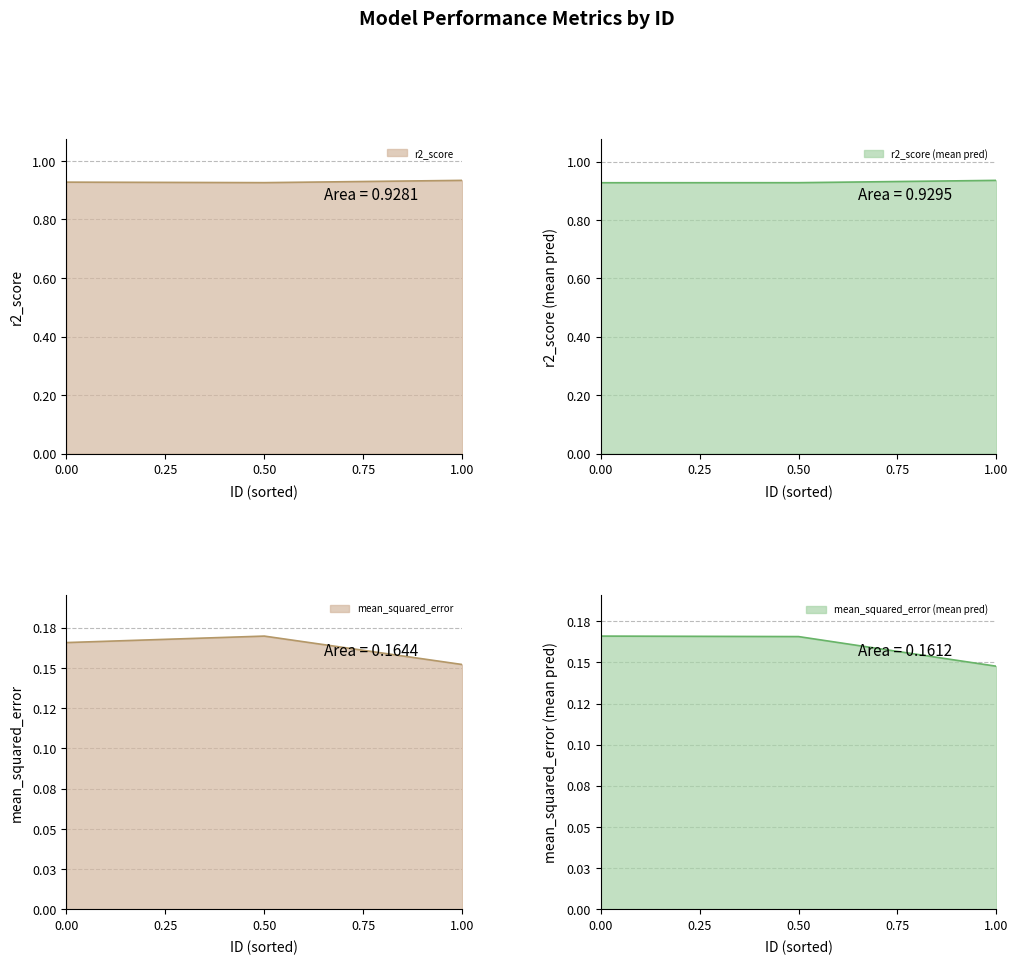

Reading left to right, list all the values displayed in this chart.

r2_score: 0.9	0.9	0.9
mean_squared_error: 0.2	0.2	0.2
r2_score (mean pred): 0.9	0.9	0.9
mean_squared_error (mean pred): 0.2	0.2	0.1